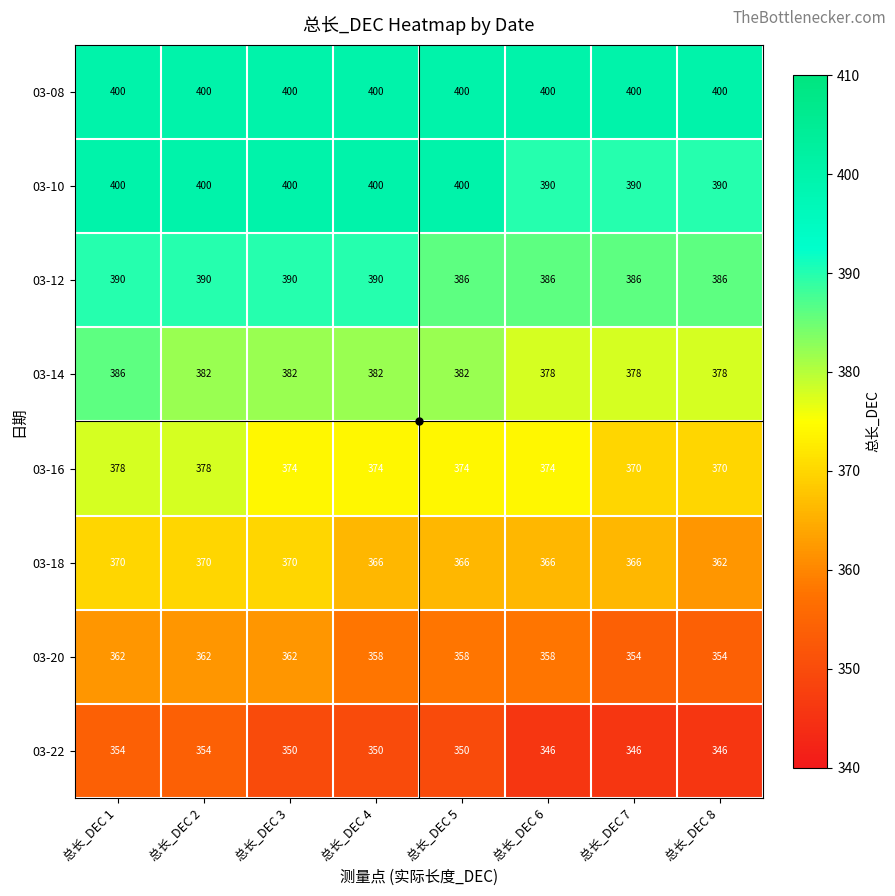

Which series has the widest spread of values?

03-10